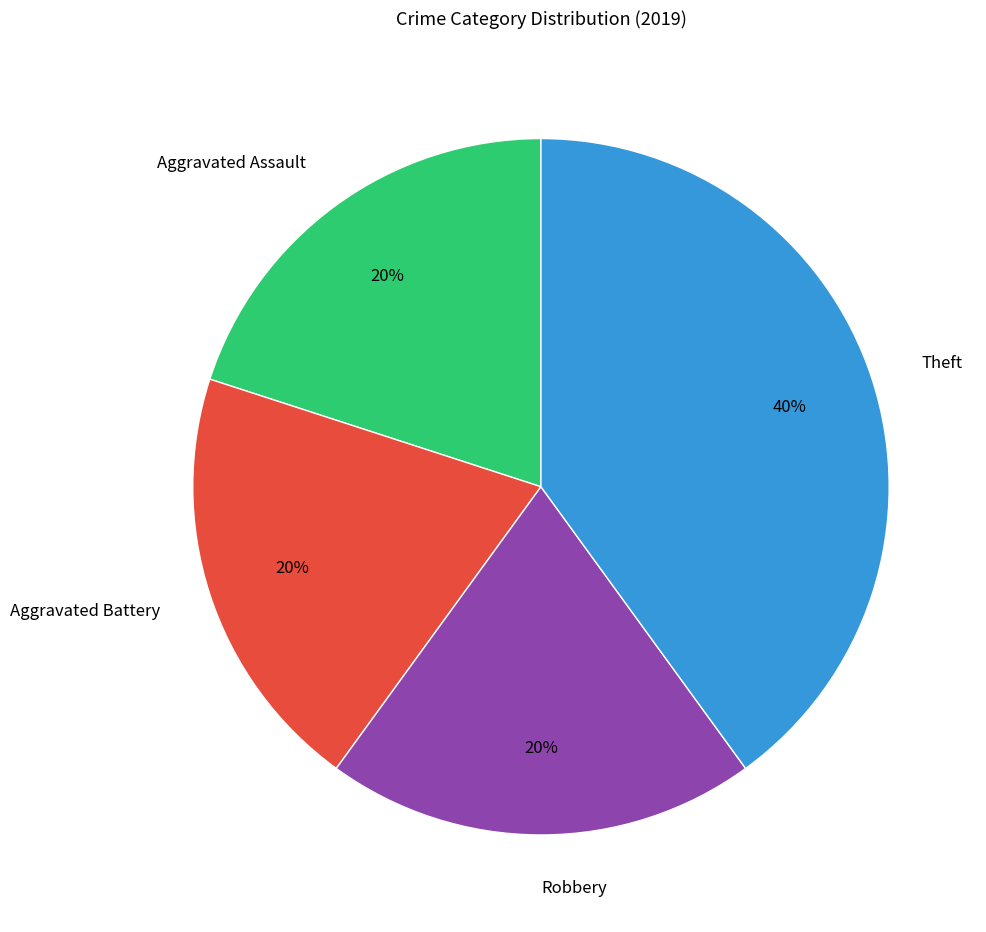

To the nearest percent, what portion does Theft represent?

40%